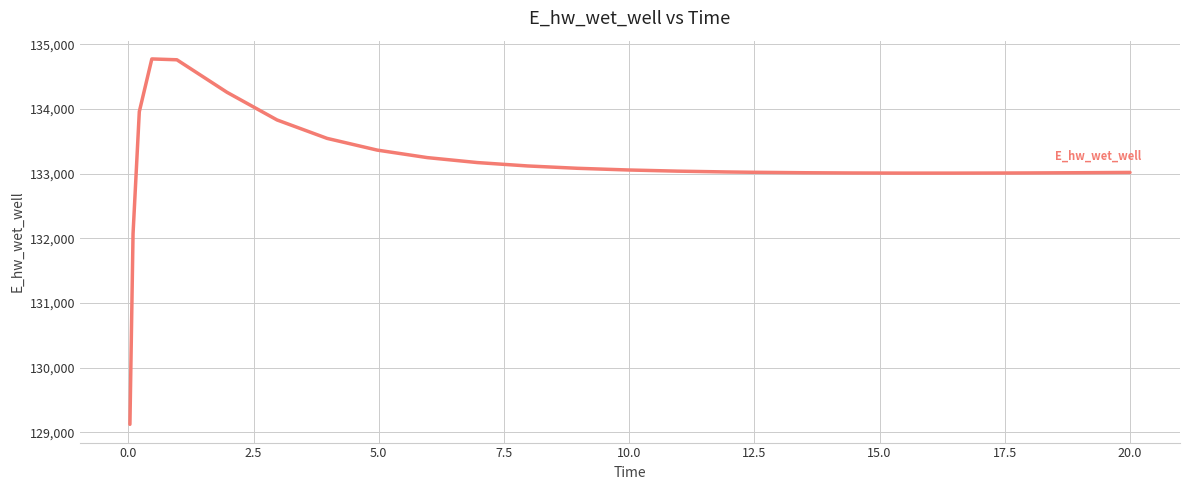

What is the greatest value displayed?

134773.5